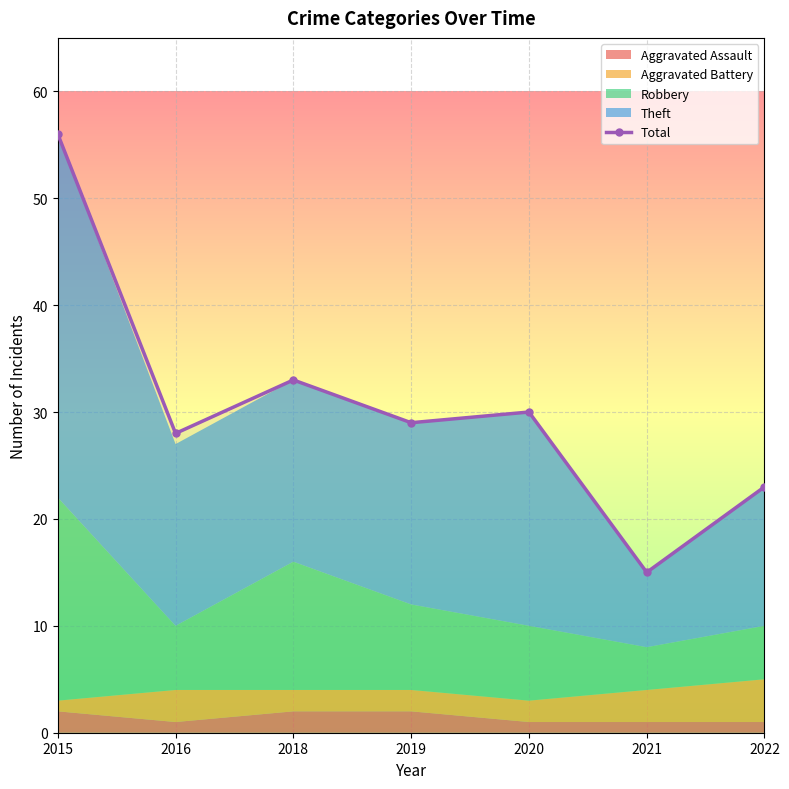

Where is the data nearest to the value 35?

2018